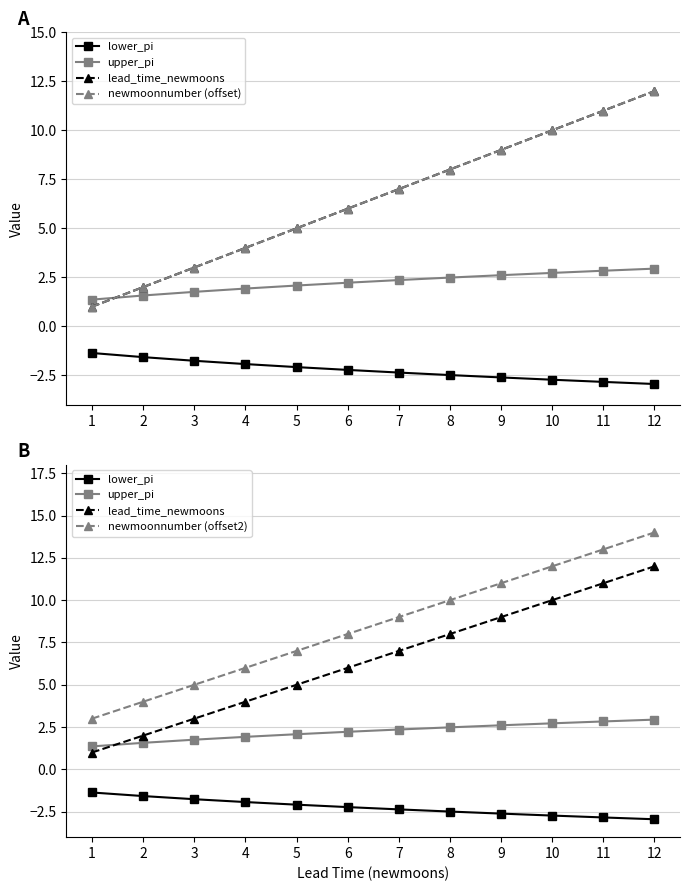

Which series has the widest spread of values?

lead_time_newmoons